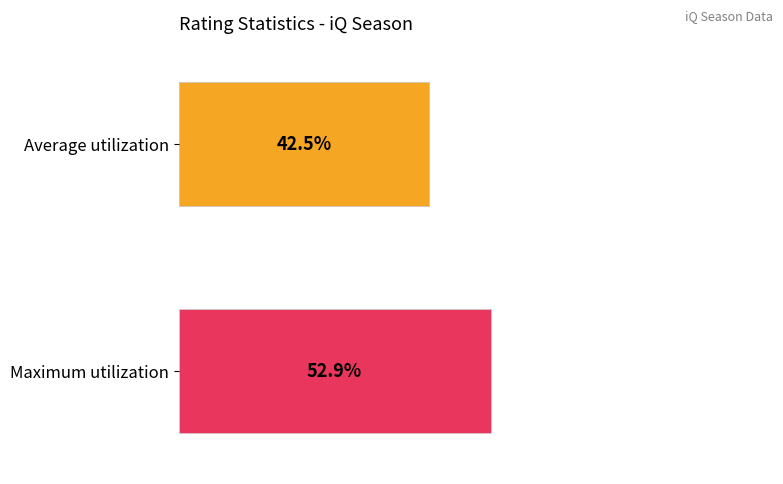

Is the value of Maximum at 03/27 greater than the value of Average at 03/27?

Yes